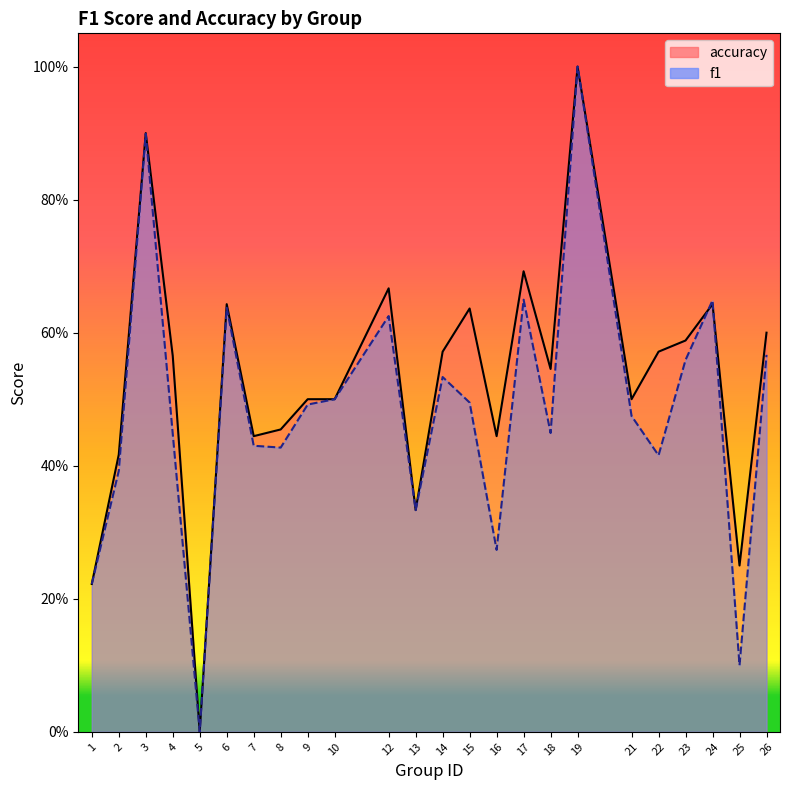

How many positive values does the f1 series have?

23